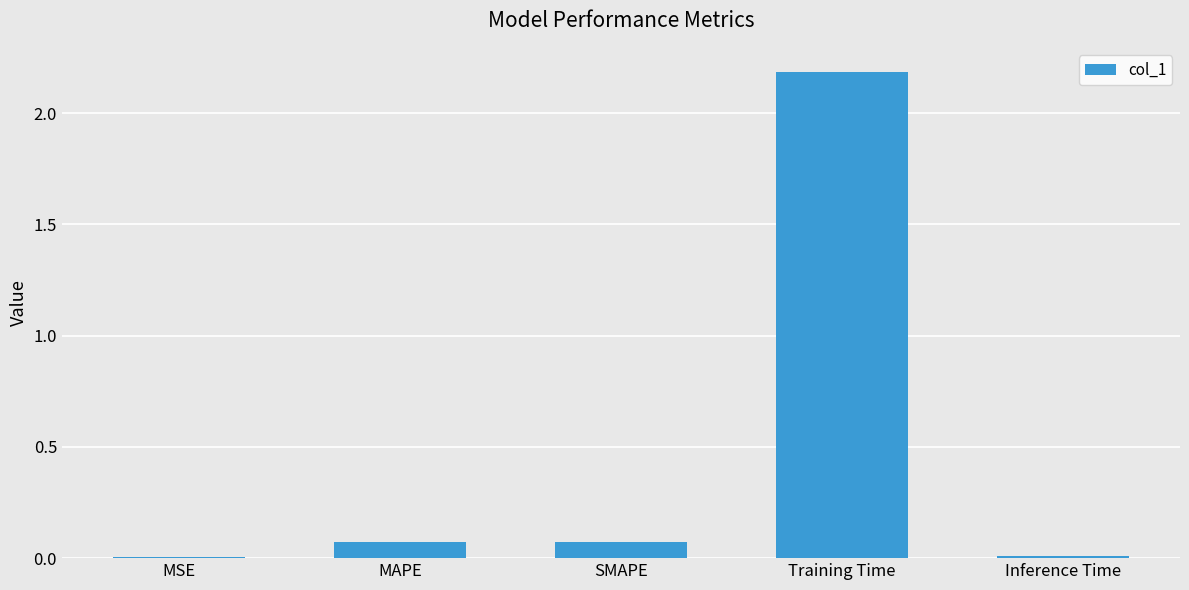

True or false: the data shows 0.0 at MSE.

True